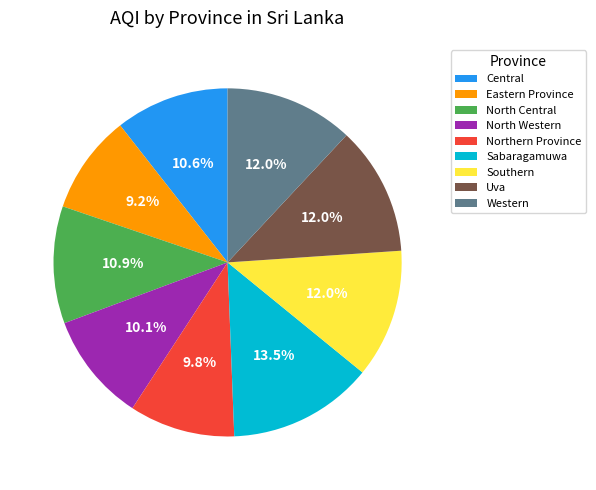

Count the number of slices in the pie.

9